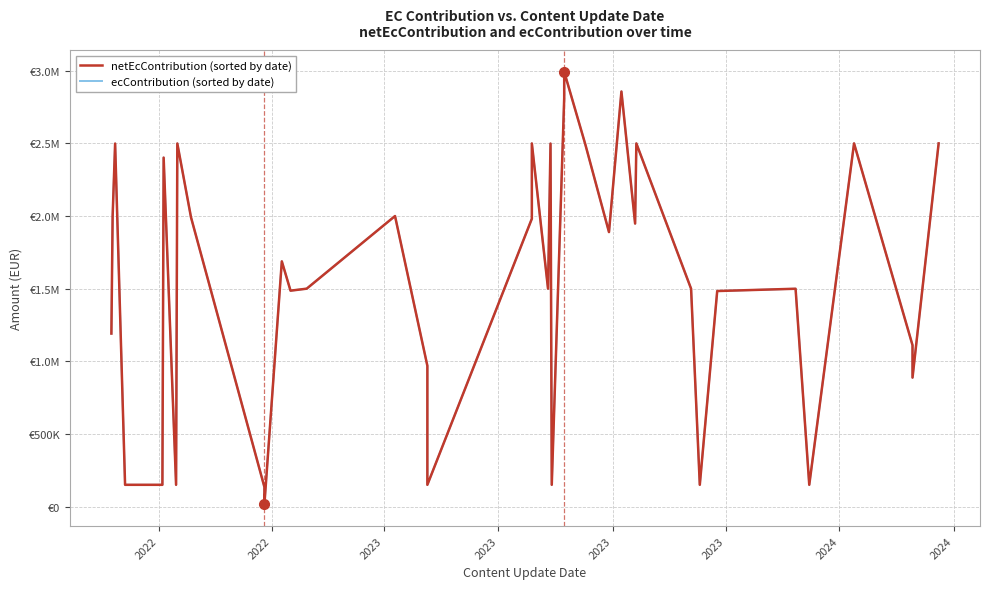

What is the difference between the maximum and minimum values in the ecContribution series?

2978251.0